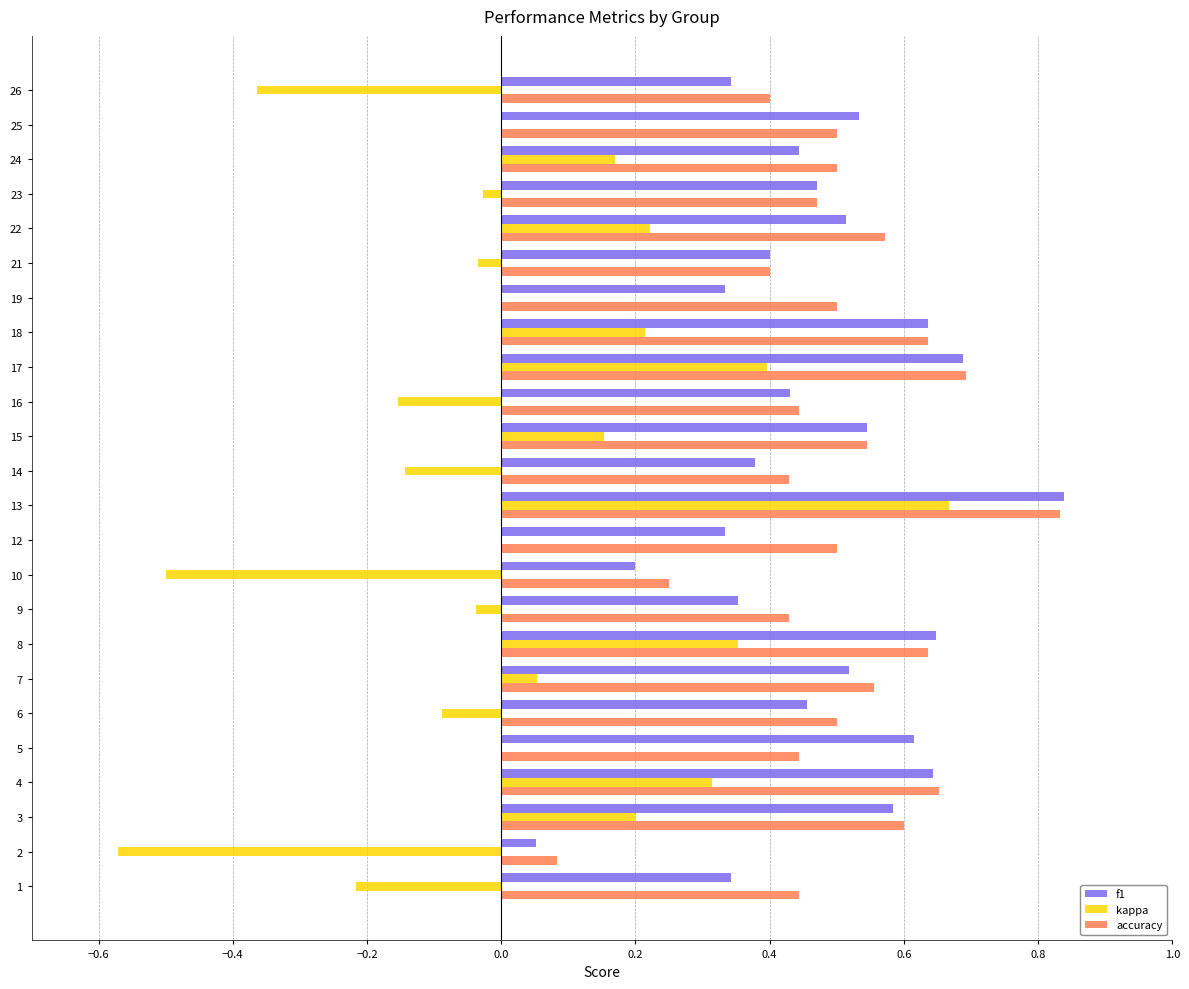

Which category has the highest value across all series?

13